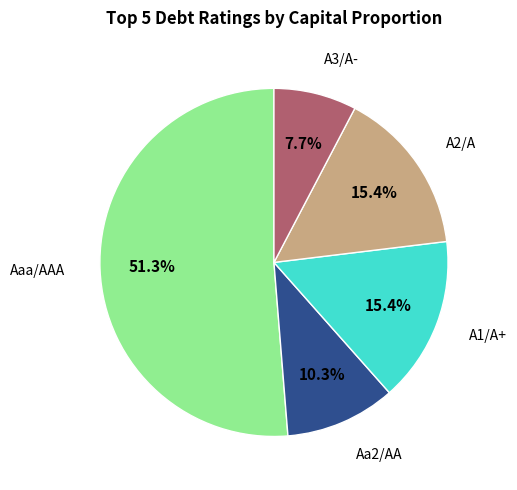

Is there any slice that represents more than half of the pie?

Yes